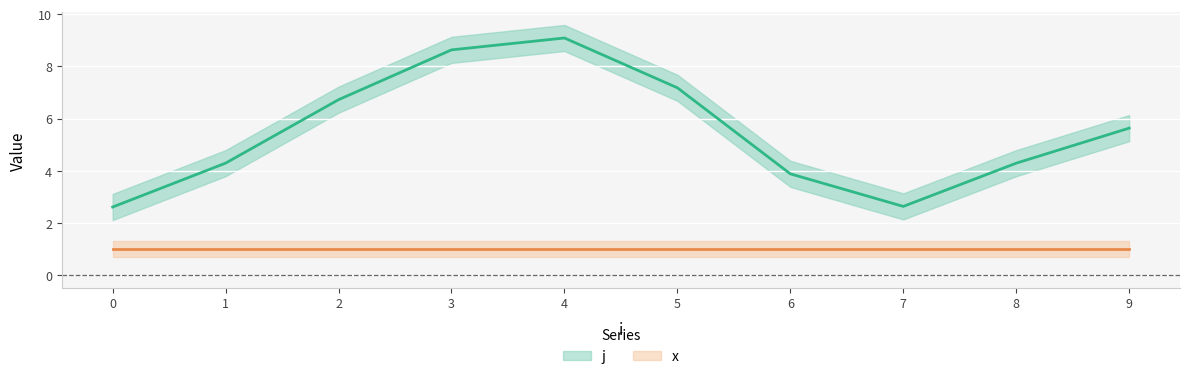

What is the value of the 2nd point from the left?

4.3